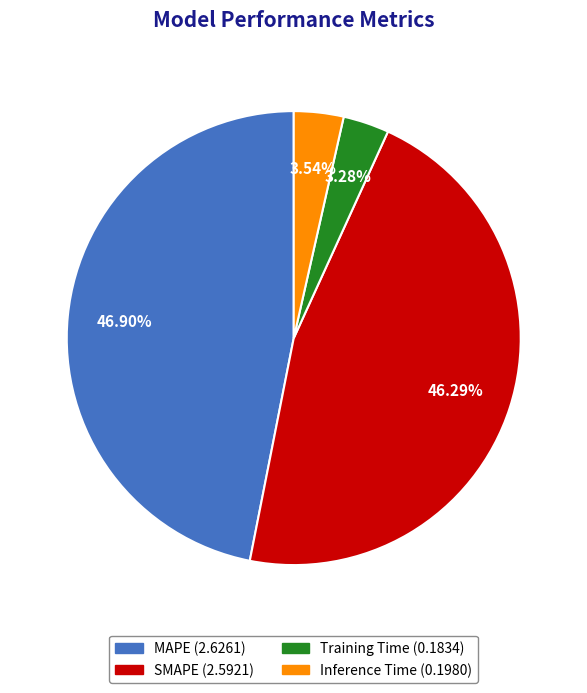

To the nearest percent, what is the combined percentage of Training Time and SMAPE?

50%